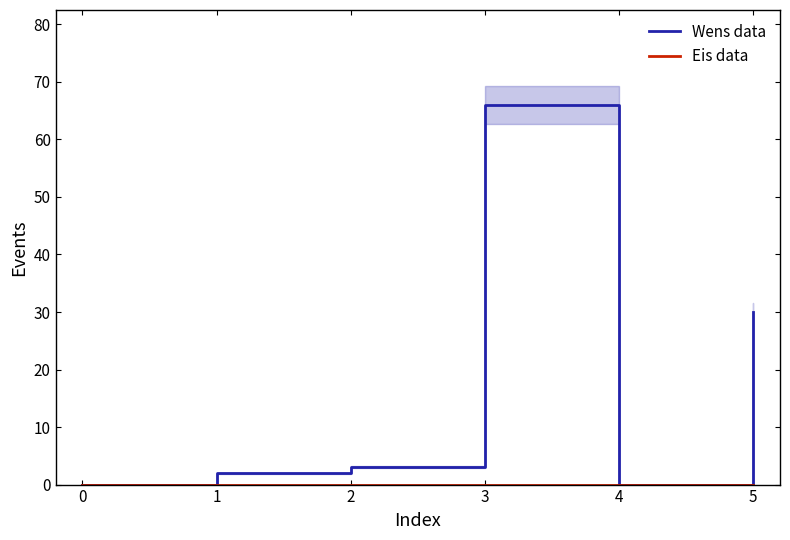

Where is the first local minimum for Wens data?

4